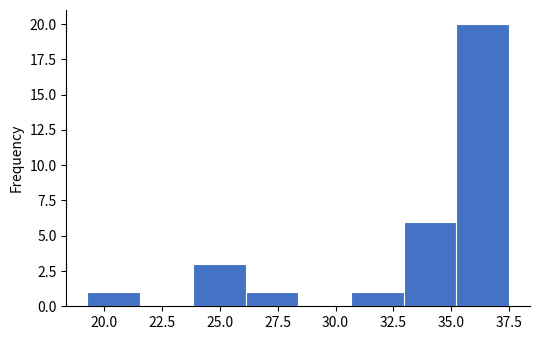

What is the height of the bar covering 26.0 to 28.5 on the x-axis? Neither the bar edges nor the heights are printed on the chart, so give them approximately, as read against the axes.

1